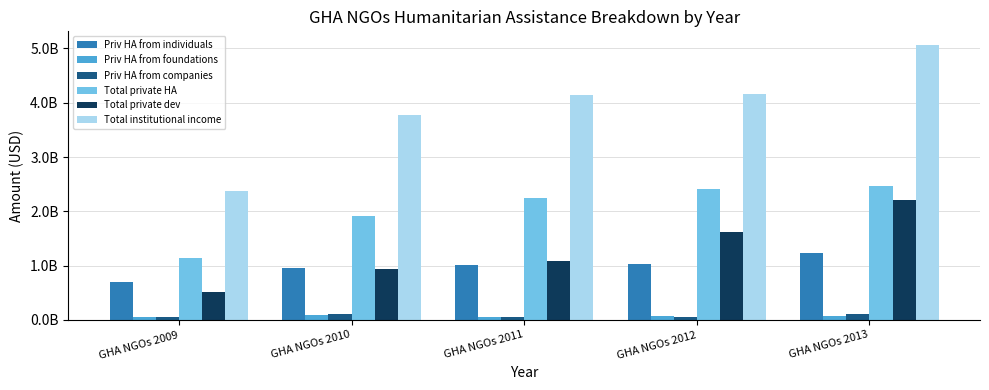

What is the difference between the second highest and second lowest values in the Priv HA from foundations series?

22026912.0